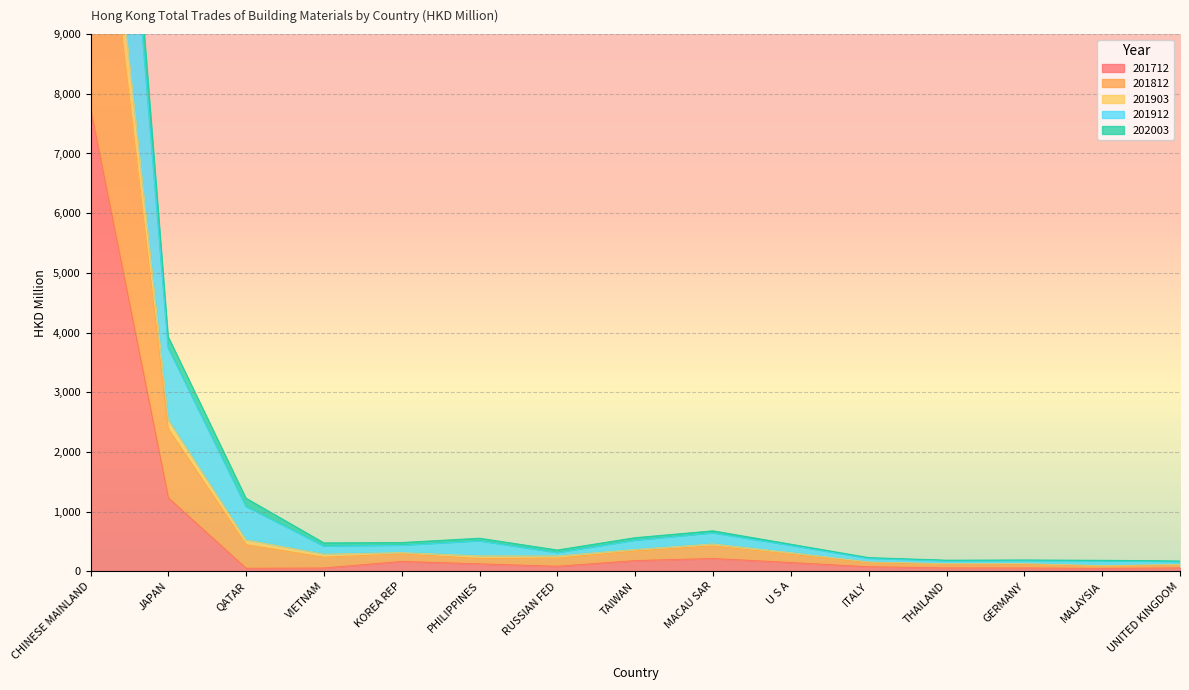

Where is 201712 nearest to the value 3902?

JAPAN